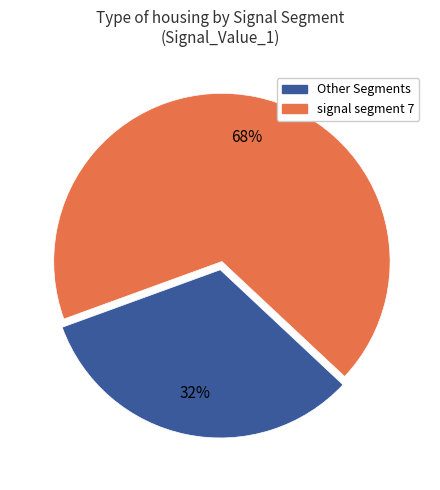

To the nearest percent, what is the average slice percentage?

50%